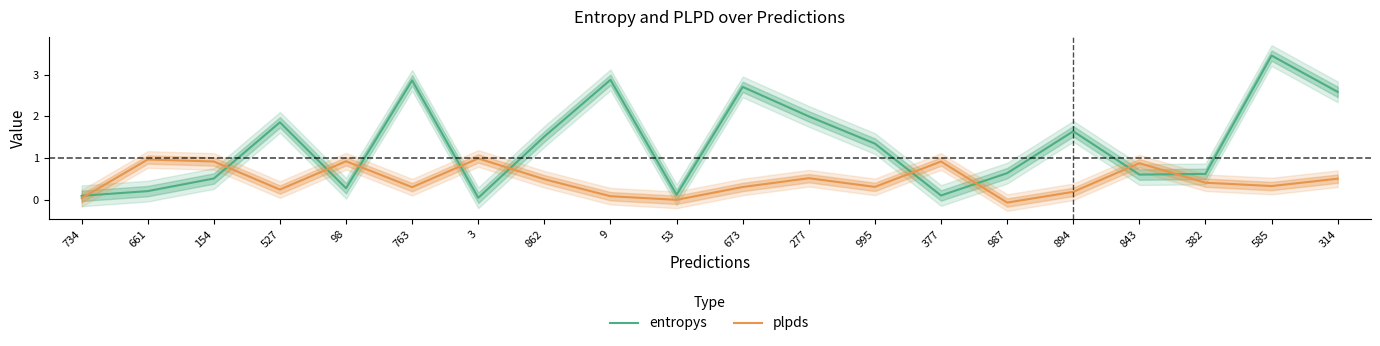

At which label does entropys first exceed 1?

527